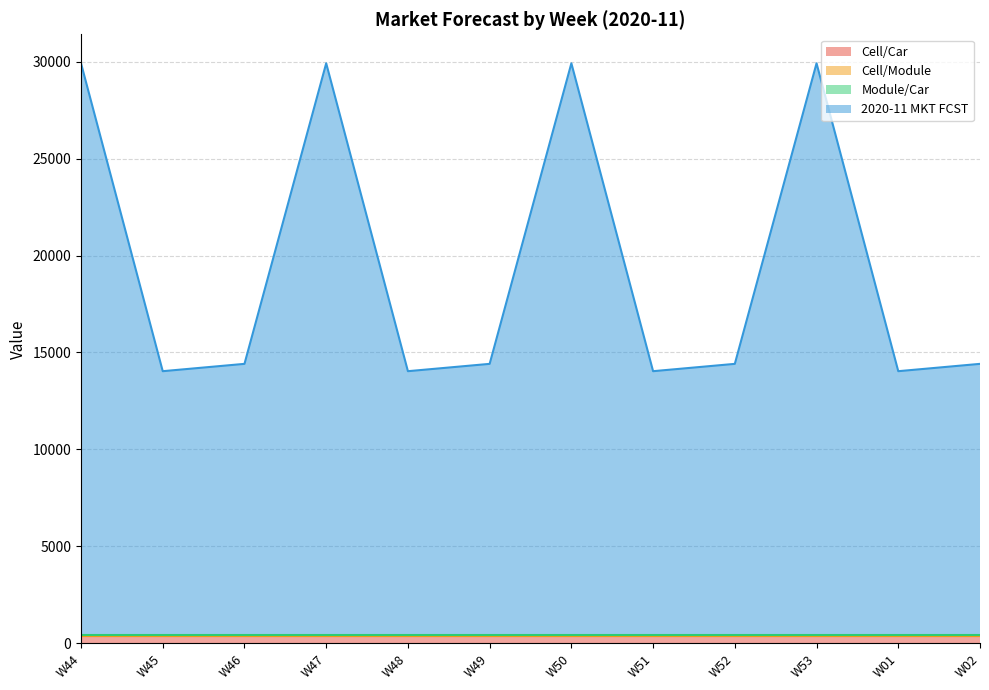

What are all the series names shown in the legend?

Cell/Car, Cell/Module, Module/Car, 2020-11 MKT FCST